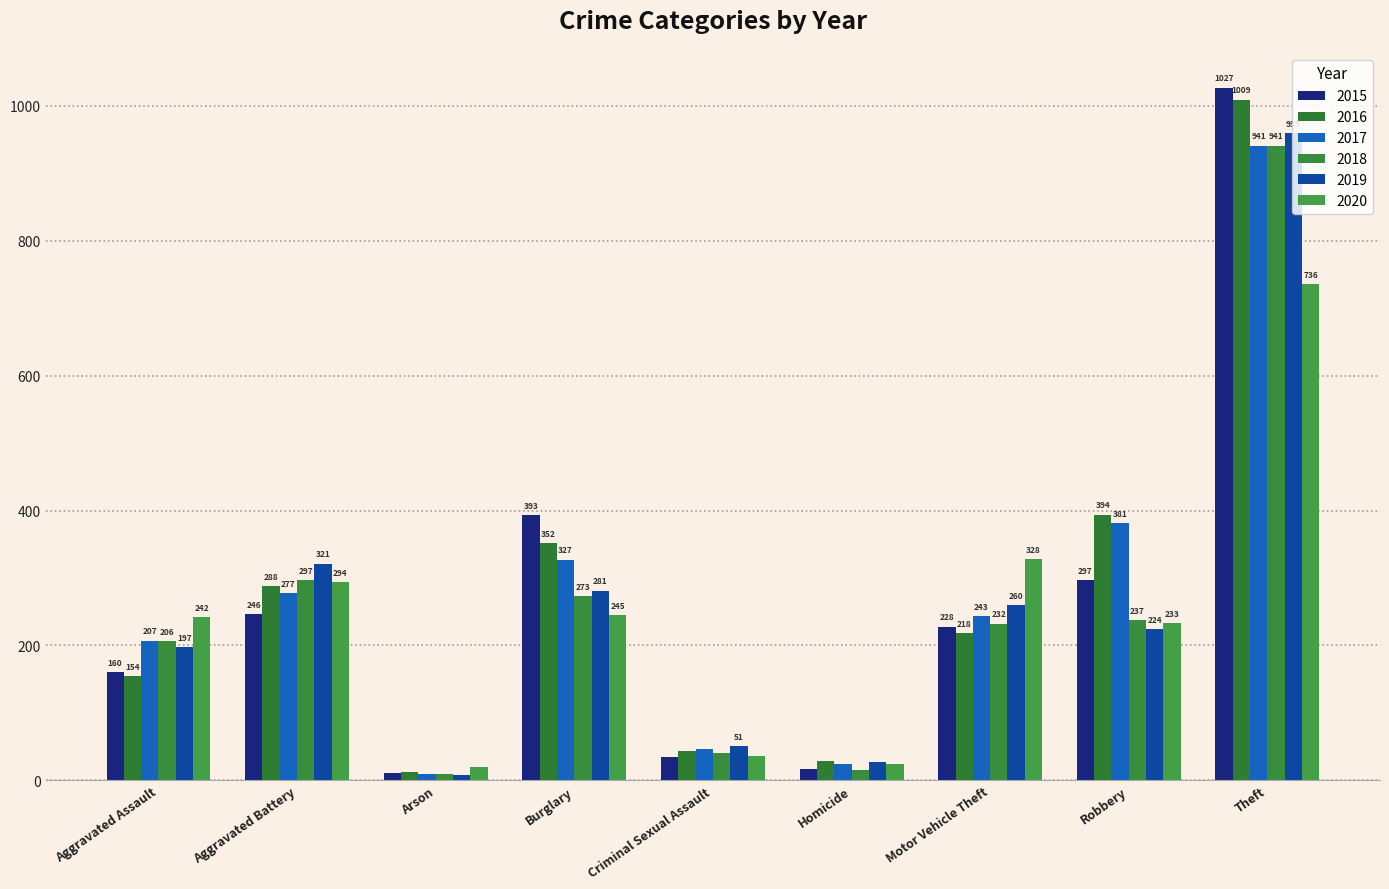

What is the highest value of the 2016 series?

1009